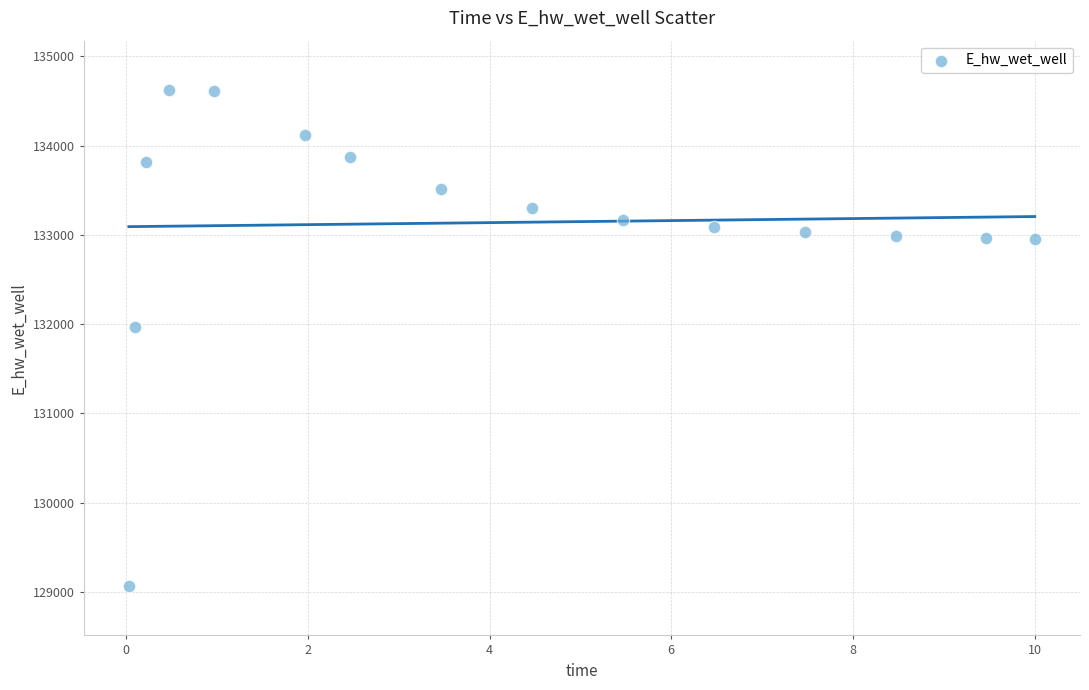

What is the range of X values (max minus min)?

10.0